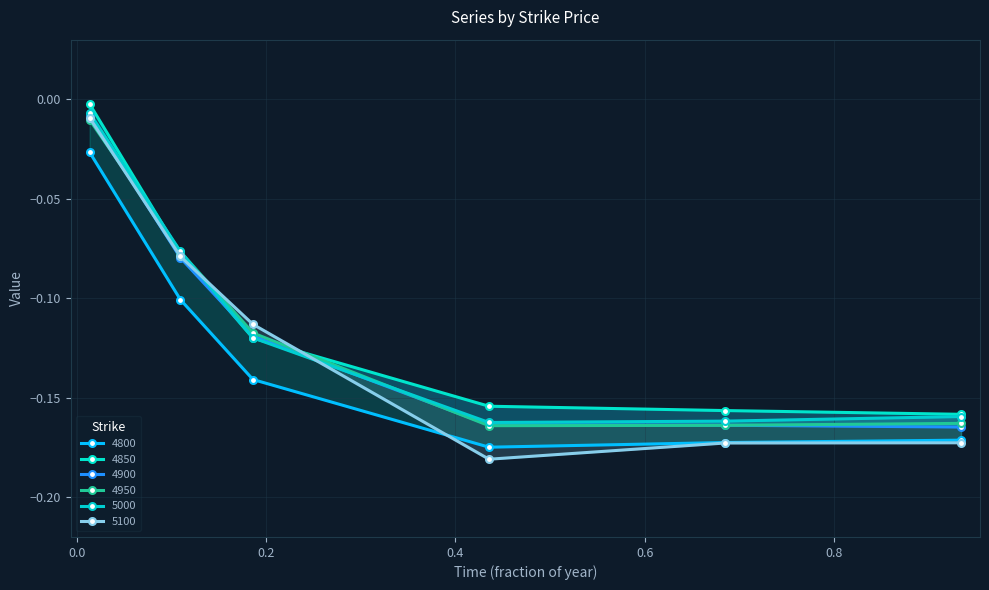

What is the sum of the 4900 values at 0.684931506849315 and 0.1095890410958904?

-0.2